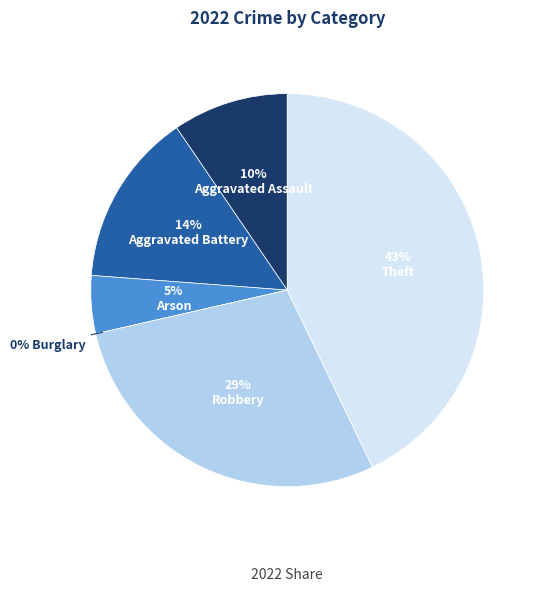

Does Robbery account for over 50% of the chart?

No